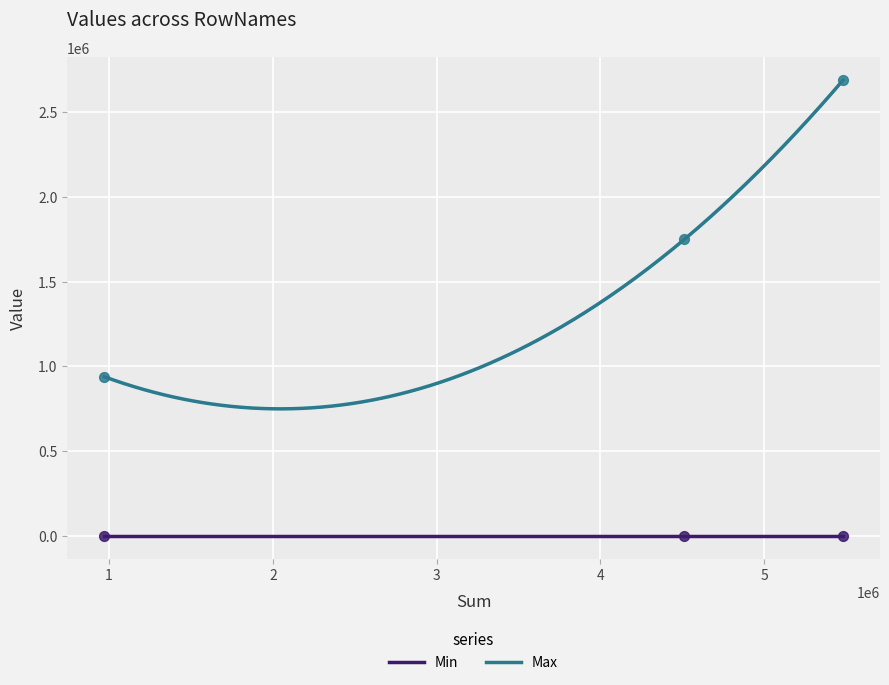

Is the value of Min at principal greater than the value of Max at gbv.original?

No